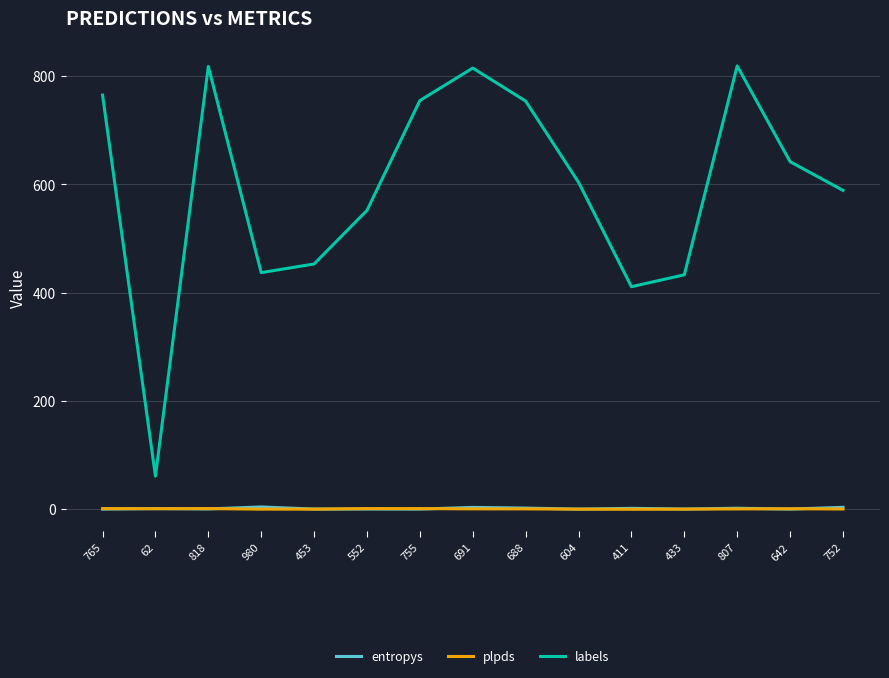

What is the difference between the maximum and minimum values in the labels series?

758.0